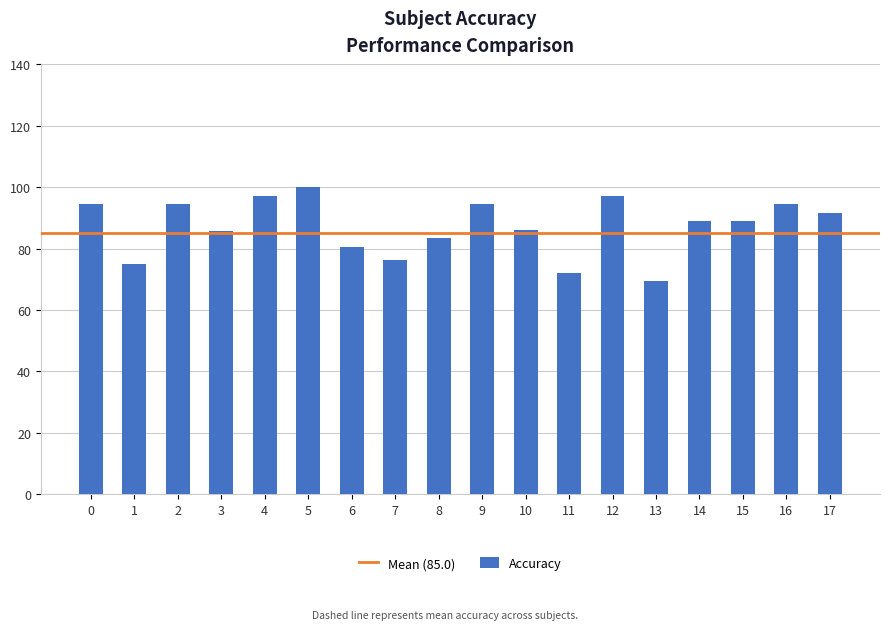

Read the value at 10.

86.1